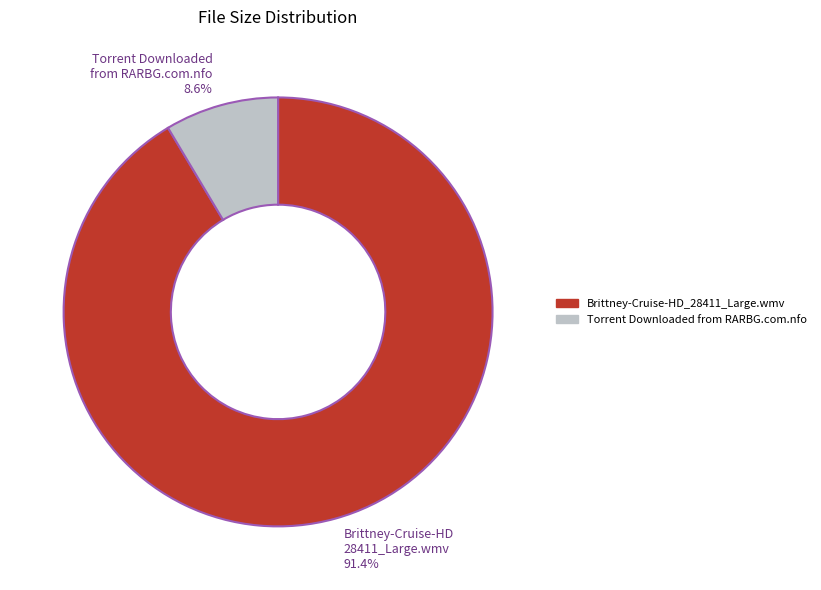

Between Torrent Downloaded from RARBG.com.nfo and Brittney-Cruise-HD_28411_Large.wmv, which is larger?

Brittney-Cruise-HD_28411_Large.wmv